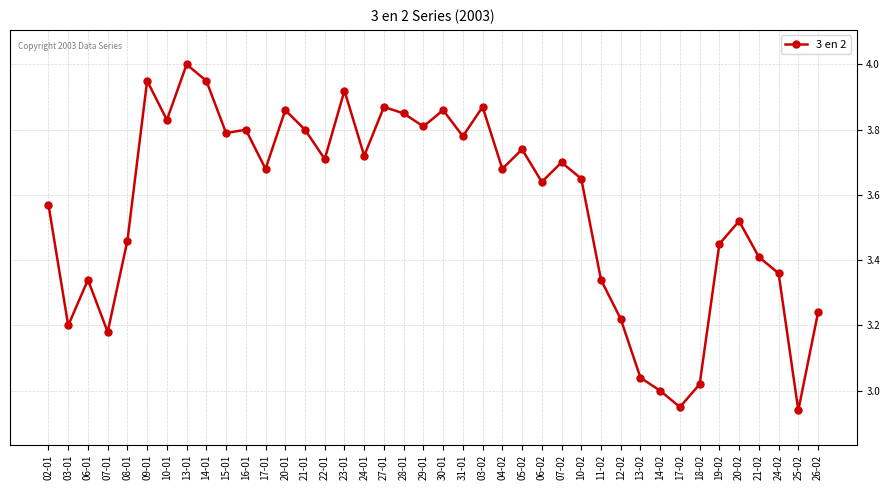

The chart shows a value of 3.2 at 03-01. True or false?

True